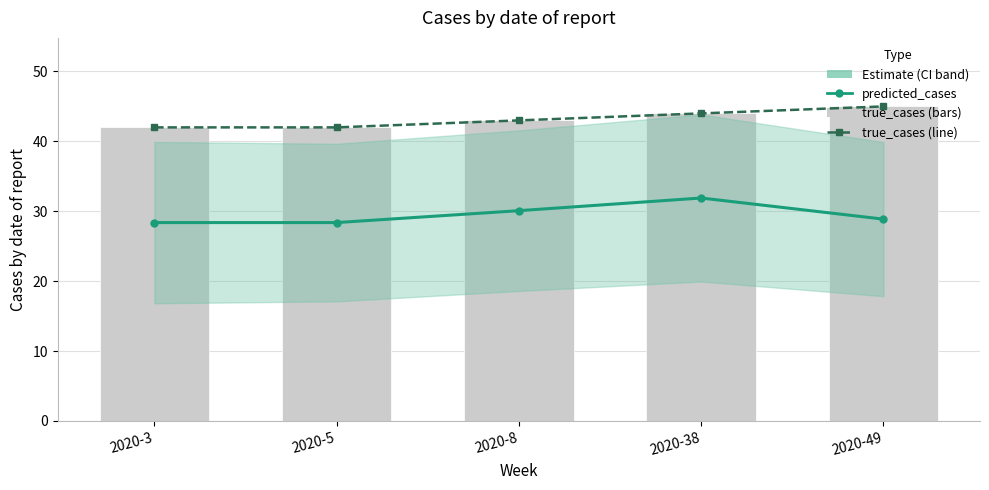

What is the value of the predicted_cases bar at the 2nd from the left?

28.4